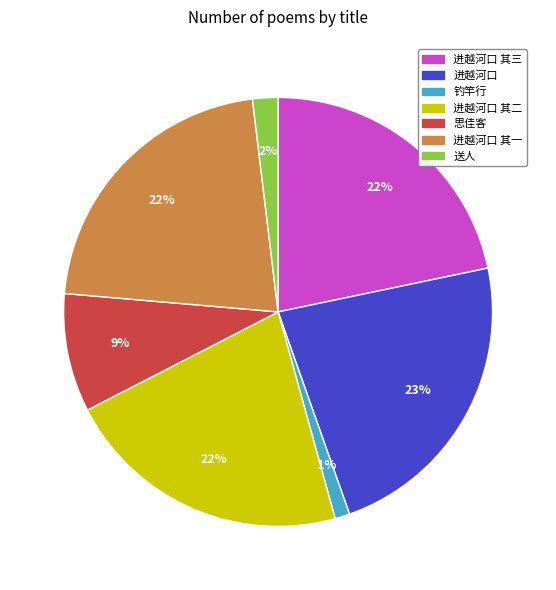

What percentage is the 钓竿行 slice, to the nearest percent?

1%